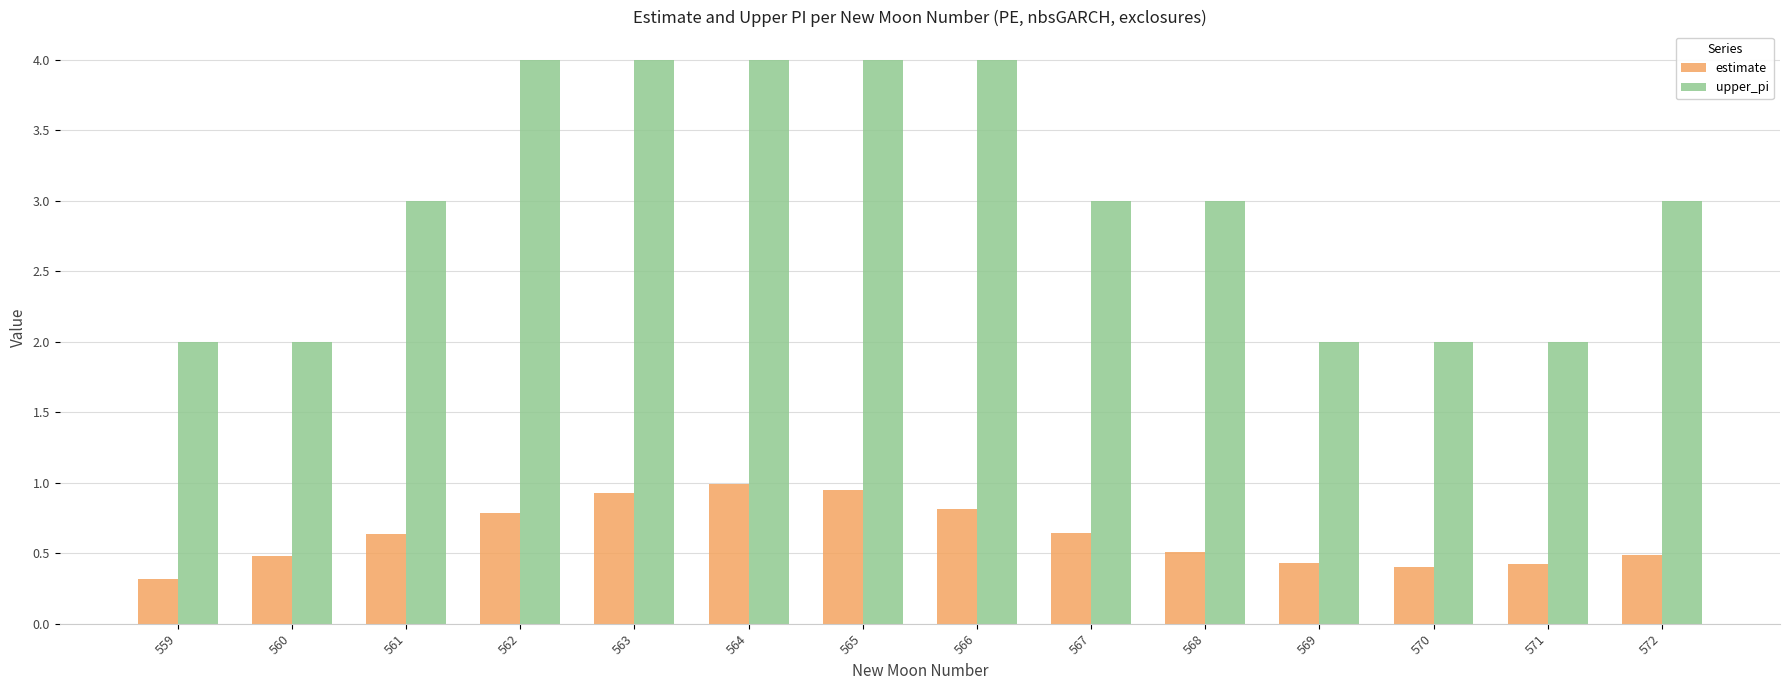

What is the total value across all series at 572?

3.5